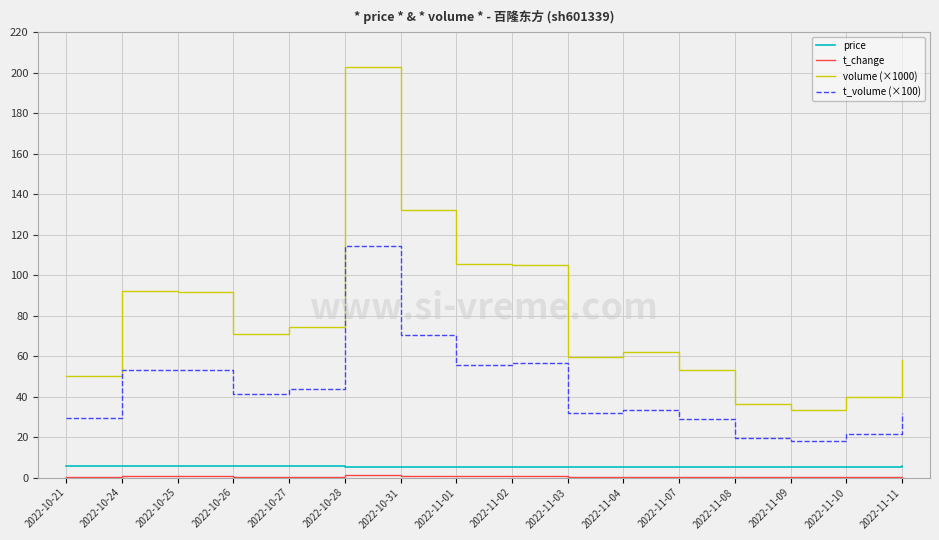

How many categories are shown in the chart?

16